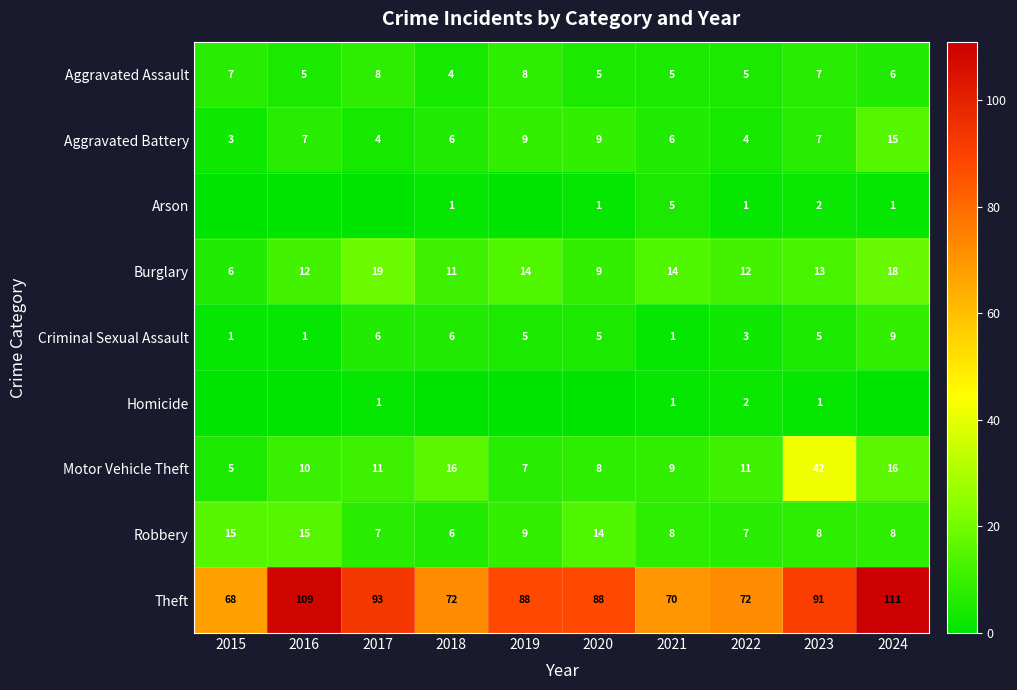

What is the sum of all Aggravated Battery values?

70